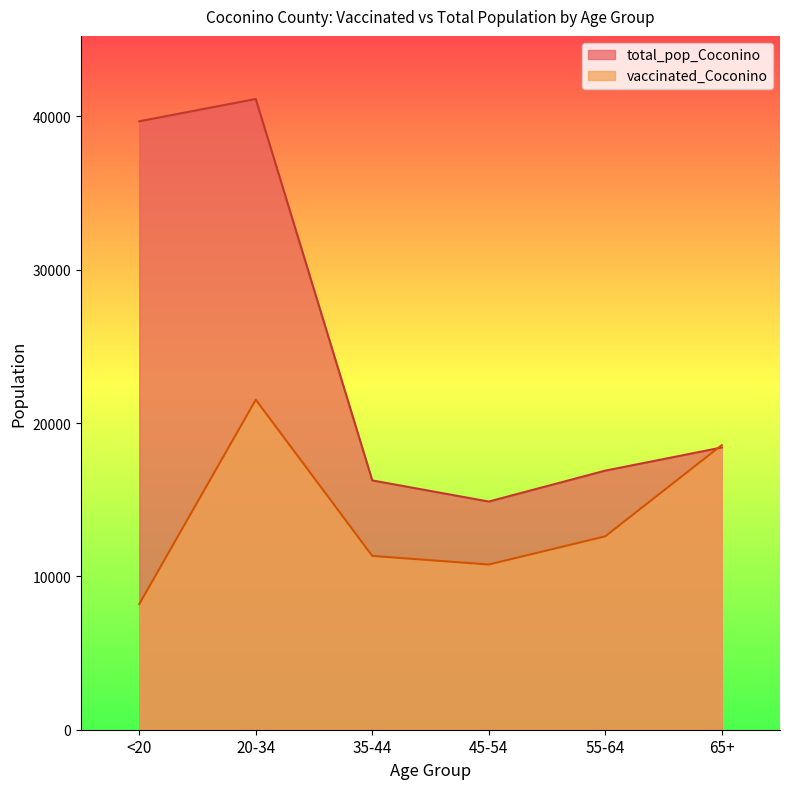

Is it true that vaccinated_Coconino equals 18567 at 65+?

True